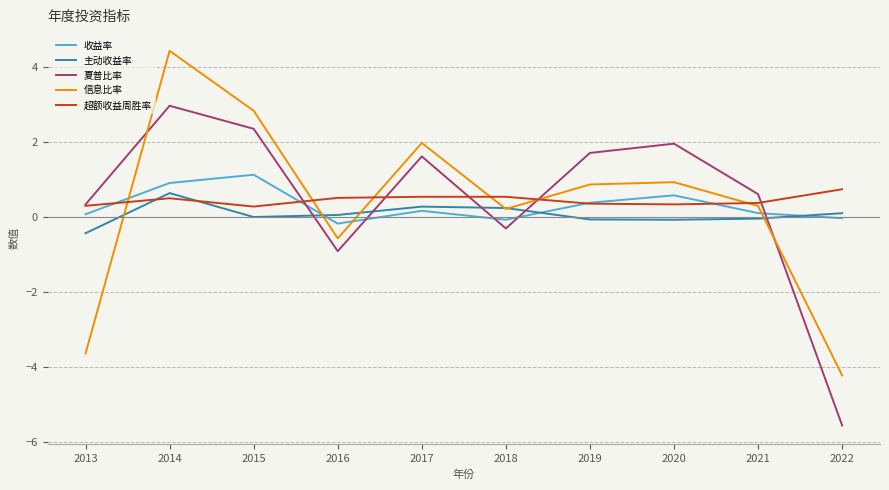

True or false: 夏普比率 has a value of 1.2 at 2019.

False